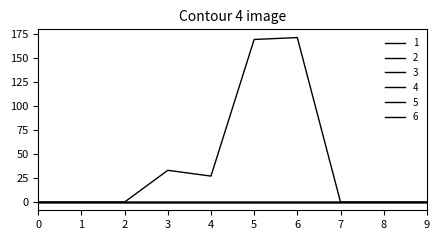

Is this an area chart (filled region under the line)?

No